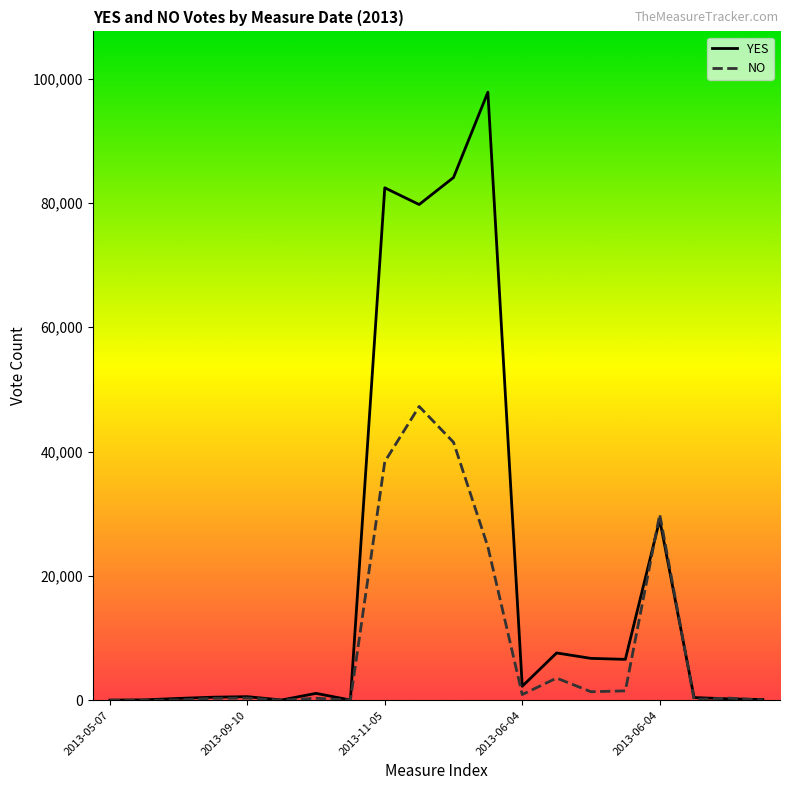

Which series has the largest total across all categories?

YES